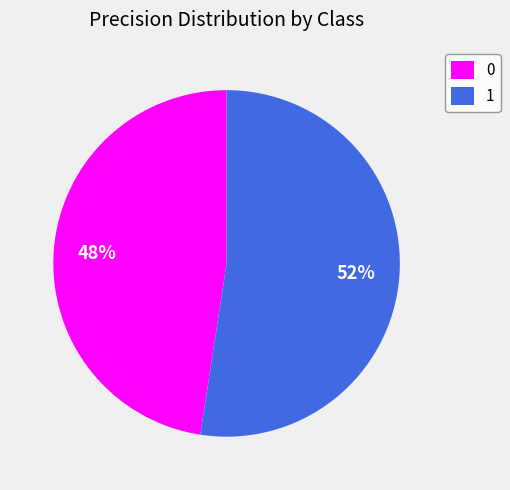

Is it true that 0 is 56% of the pie?

False